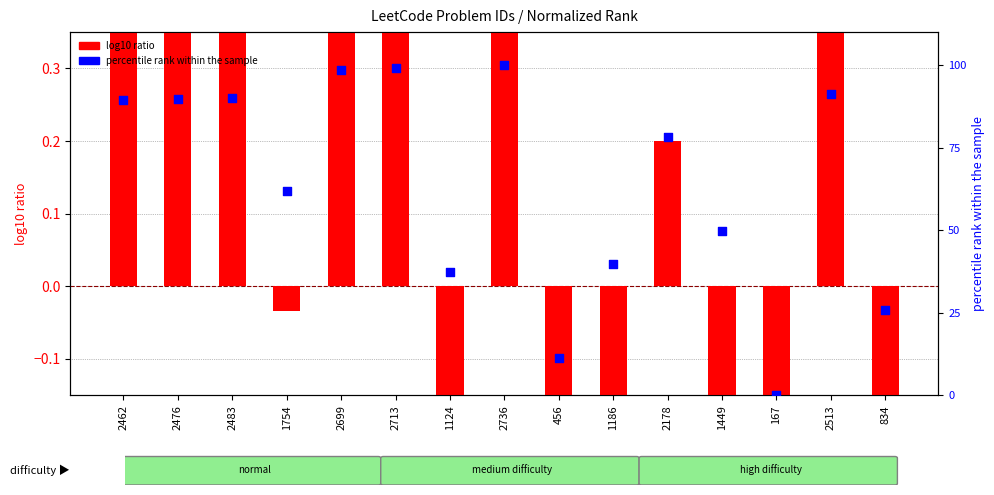

Which series has the widest spread of Y values?

percentile rank within the sample